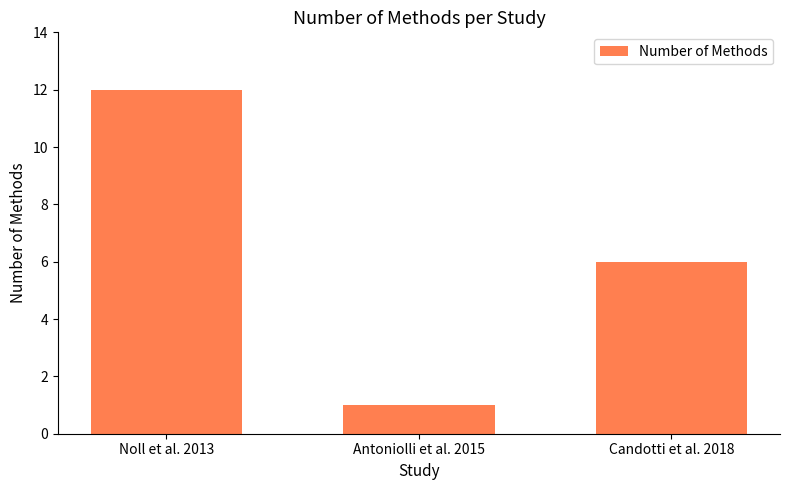

List the labels in order of value, largest first.

Noll et al. 2013, Candotti et al. 2018, Antoniolli et al. 2015